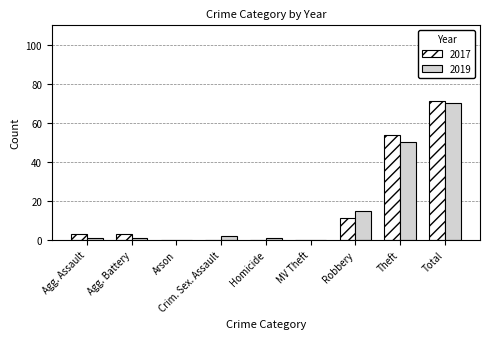

What is the sum of the 2017 values at Theft and Homicide?

54